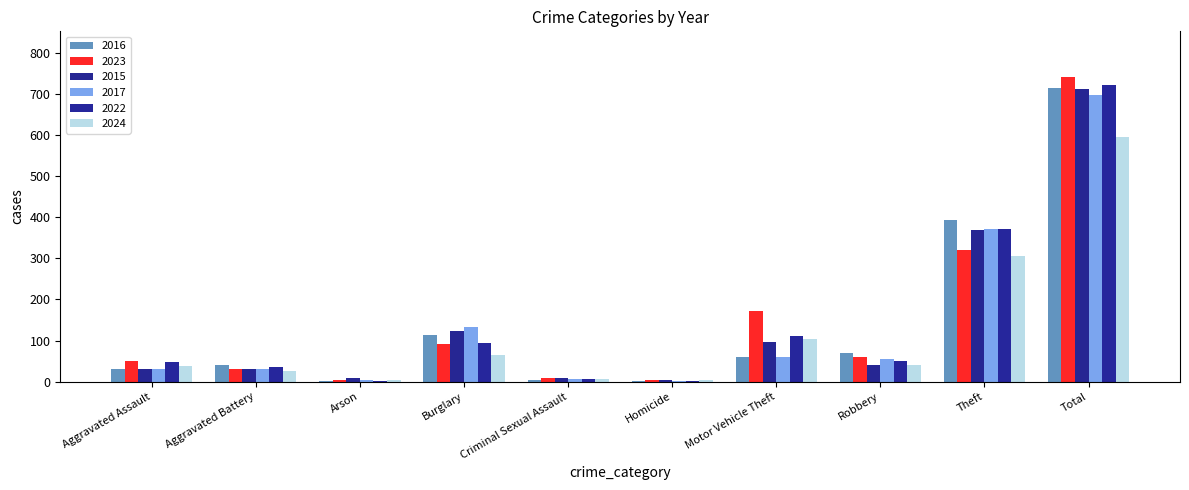

At which label is 2017 closest to 349?

Theft